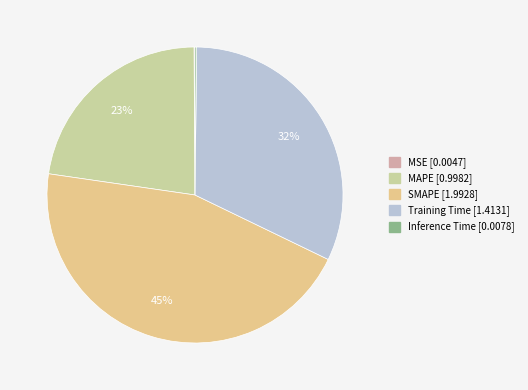

To the nearest percent, what is the average slice percentage?

20%